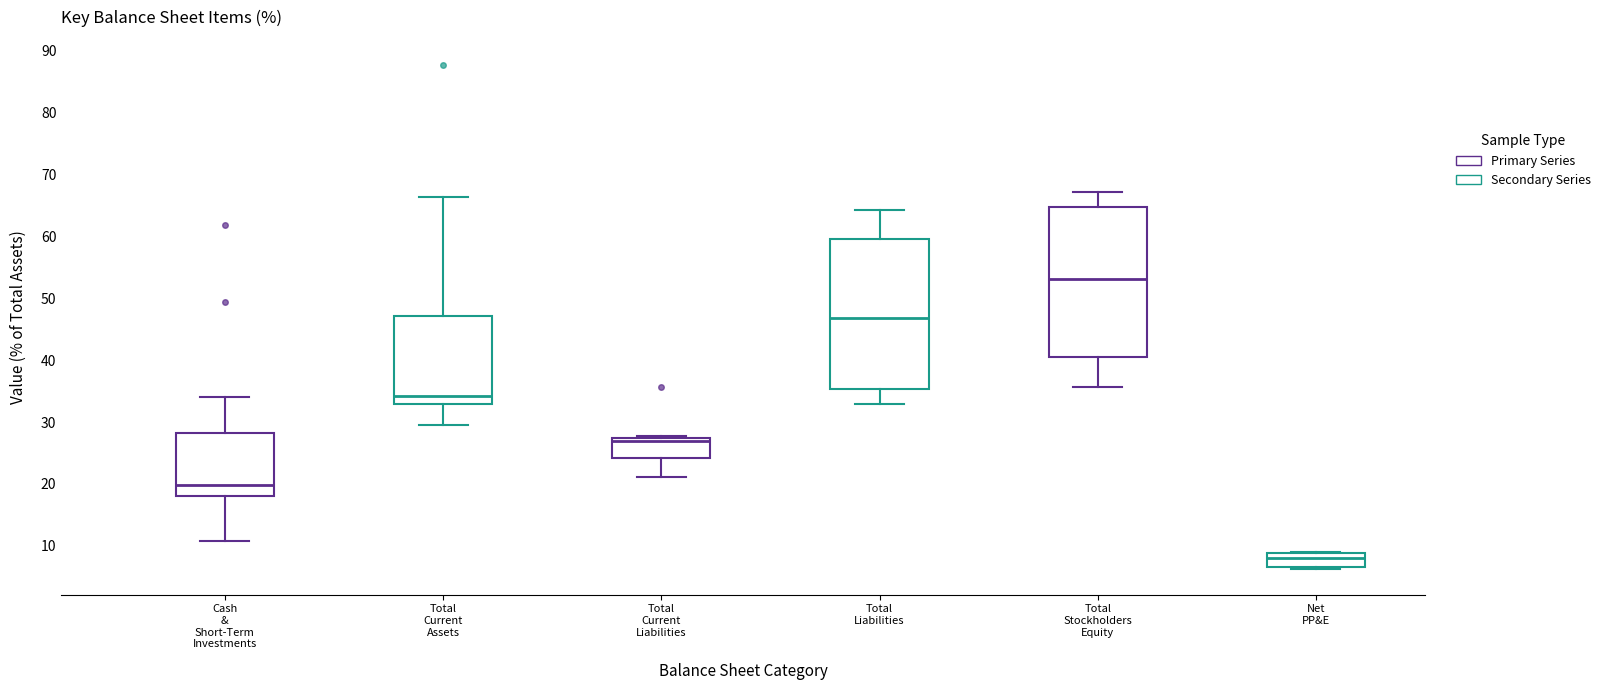

Where is the lower edge of the box for Total Stockholders Equity on the y-axis? The values are not printed on the chart, so give them approximately, as read against the axis.

40